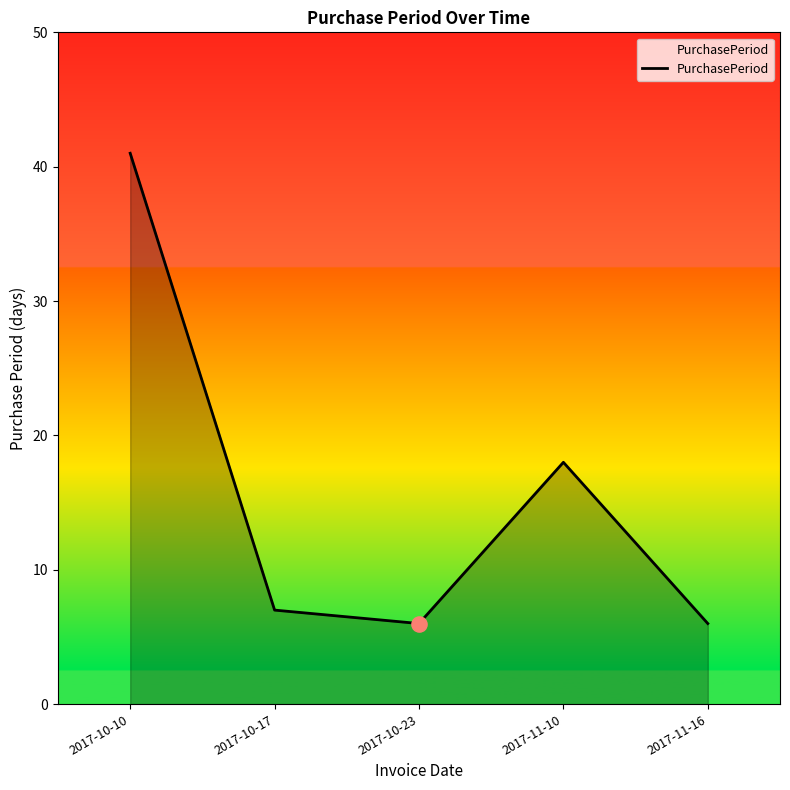

Approximately how many times larger is the value at 2017-11-16 compared to 2017-10-23?

1.0